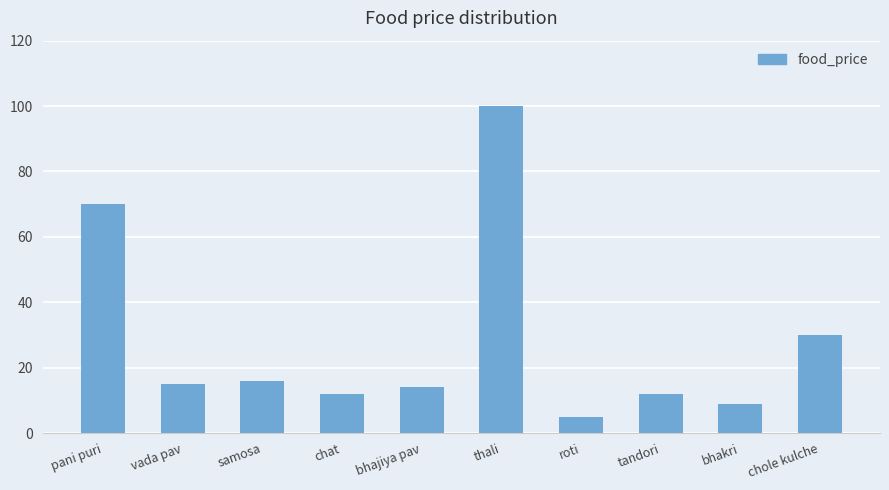

What is the change in value from thali to tandori?

-88